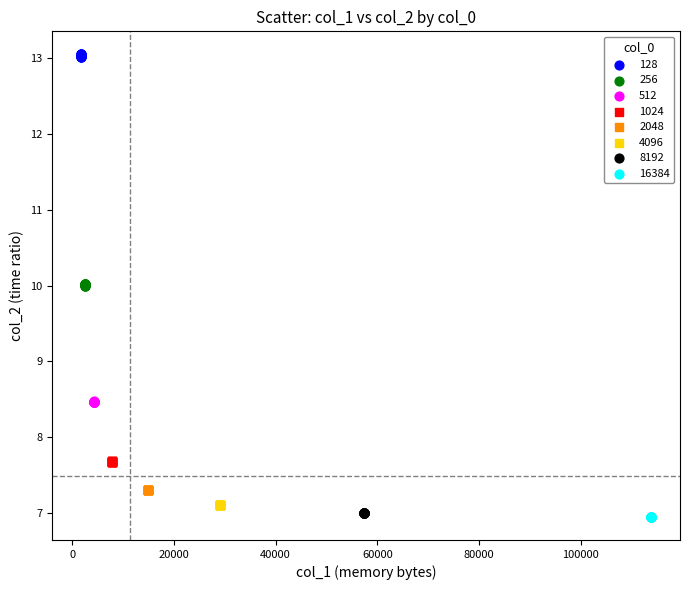

Which series reaches the maximum Y coordinate?

128